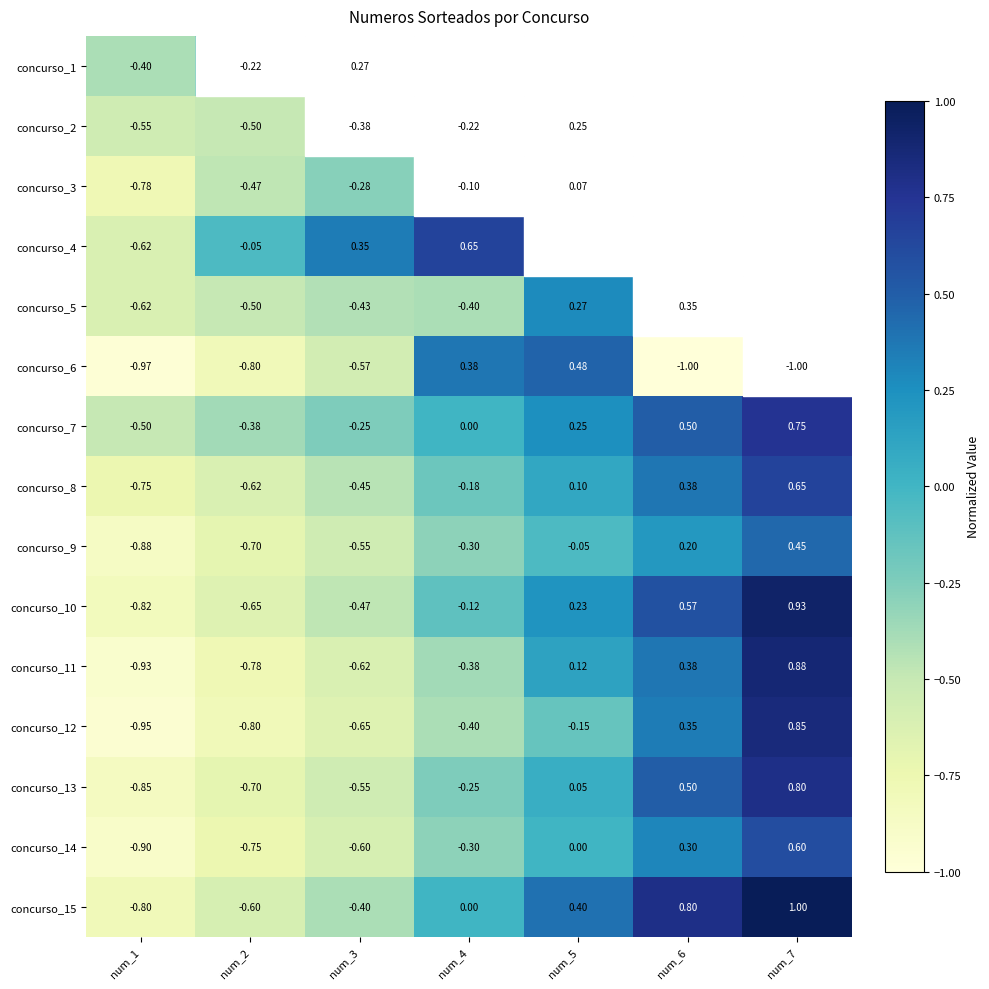

Is the value of concurso_5 at num_7 greater than the value of concurso_8 at num_5?

Yes